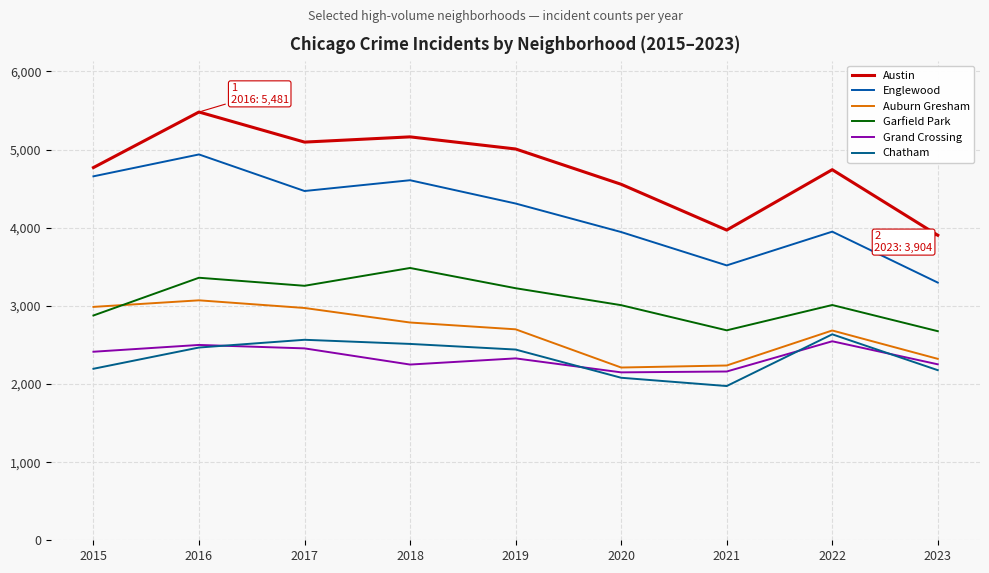

What value does the Garfield Park series have at 2021?

2687